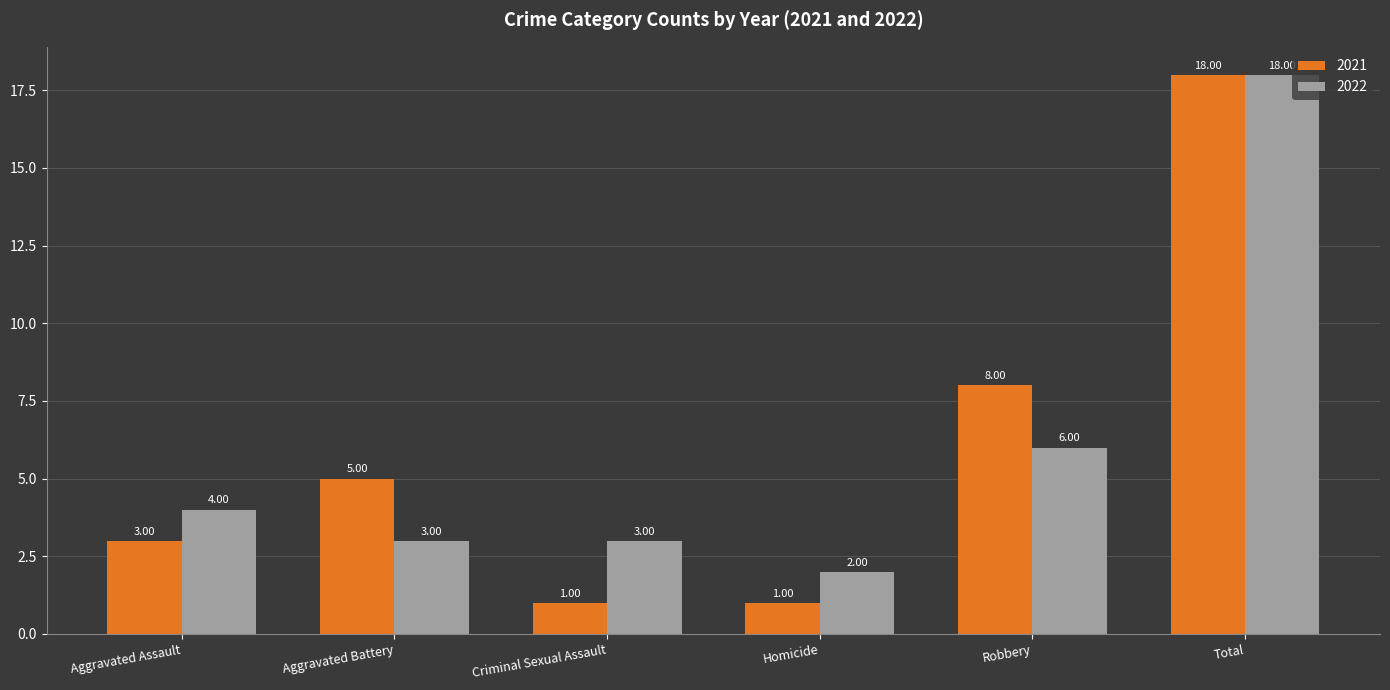

The 2022 series shows 12 at Total. True or false?

False